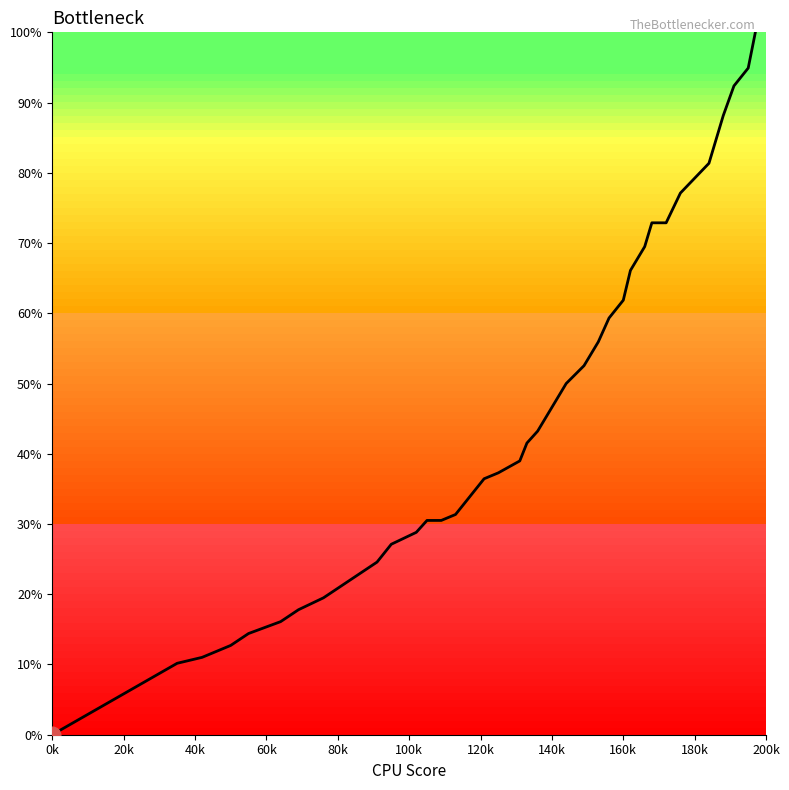

What is the difference between the maximum and minimum values?

100.0